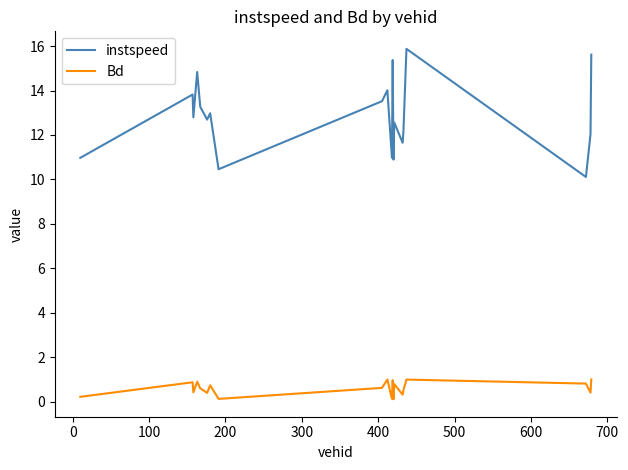

Rank the series by their average value, from lowest to highest.

Bd, instspeed